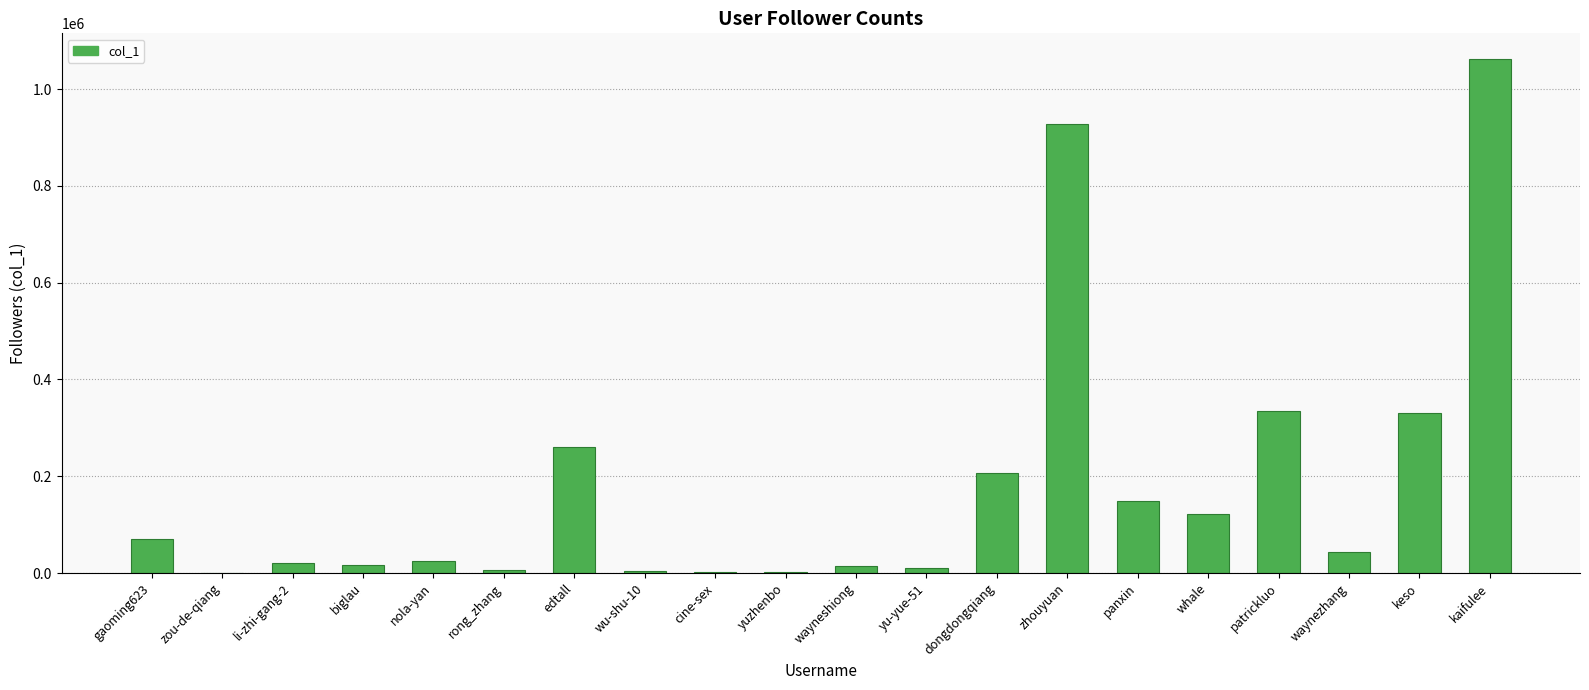

Approximately how many times larger is the value at kaifulee compared to li-zhi-gang-2?

53.7